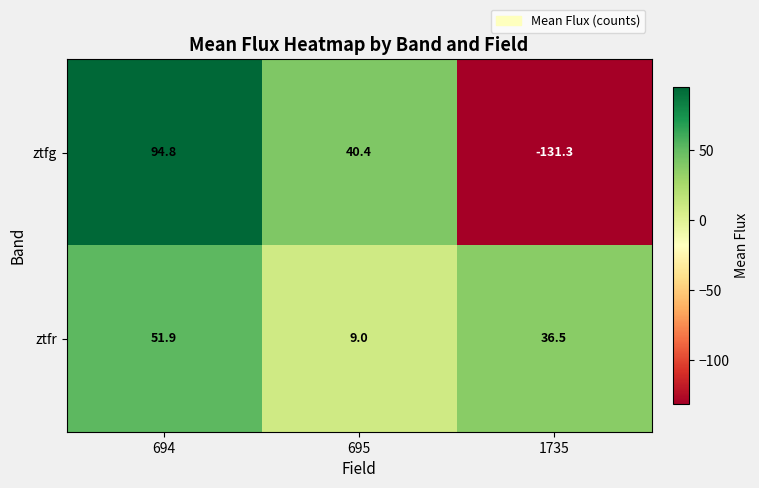

Rank the series by their average value, from highest to lowest.

ztfr, ztfg